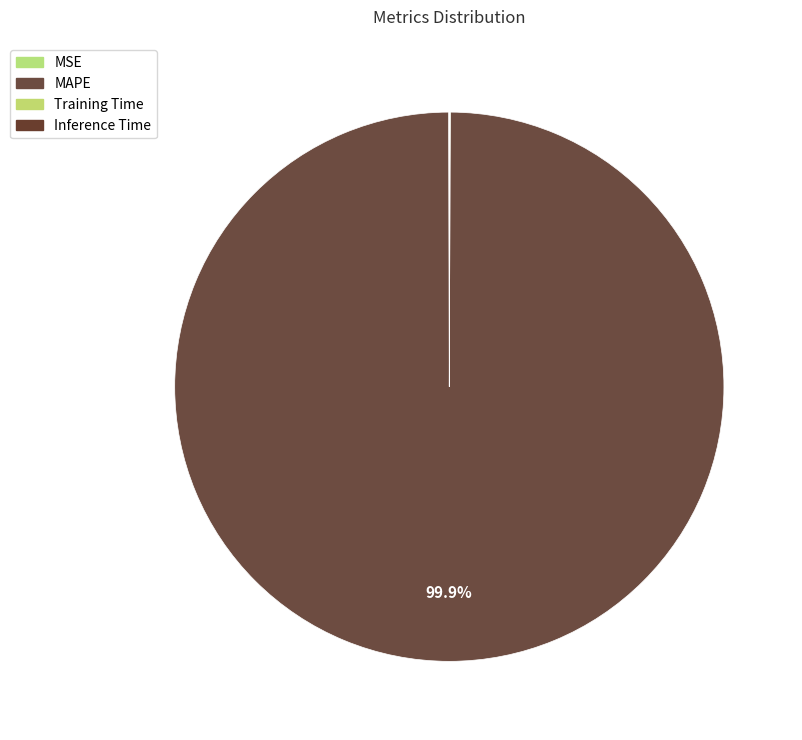

Is there a majority slice in this chart?

Yes